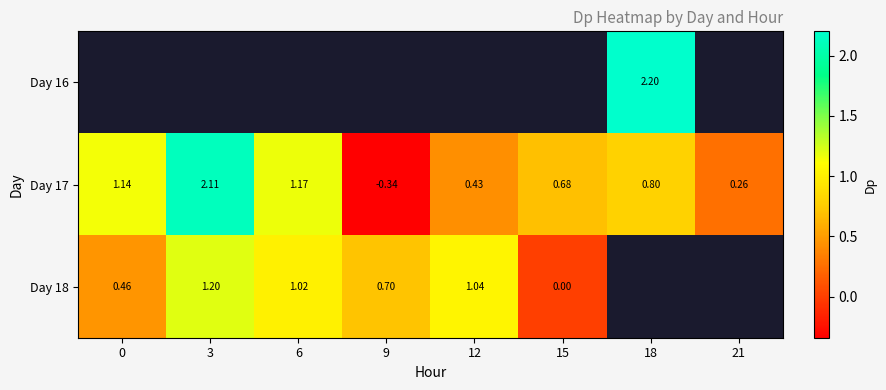

Which category has the lowest value across all series?

9